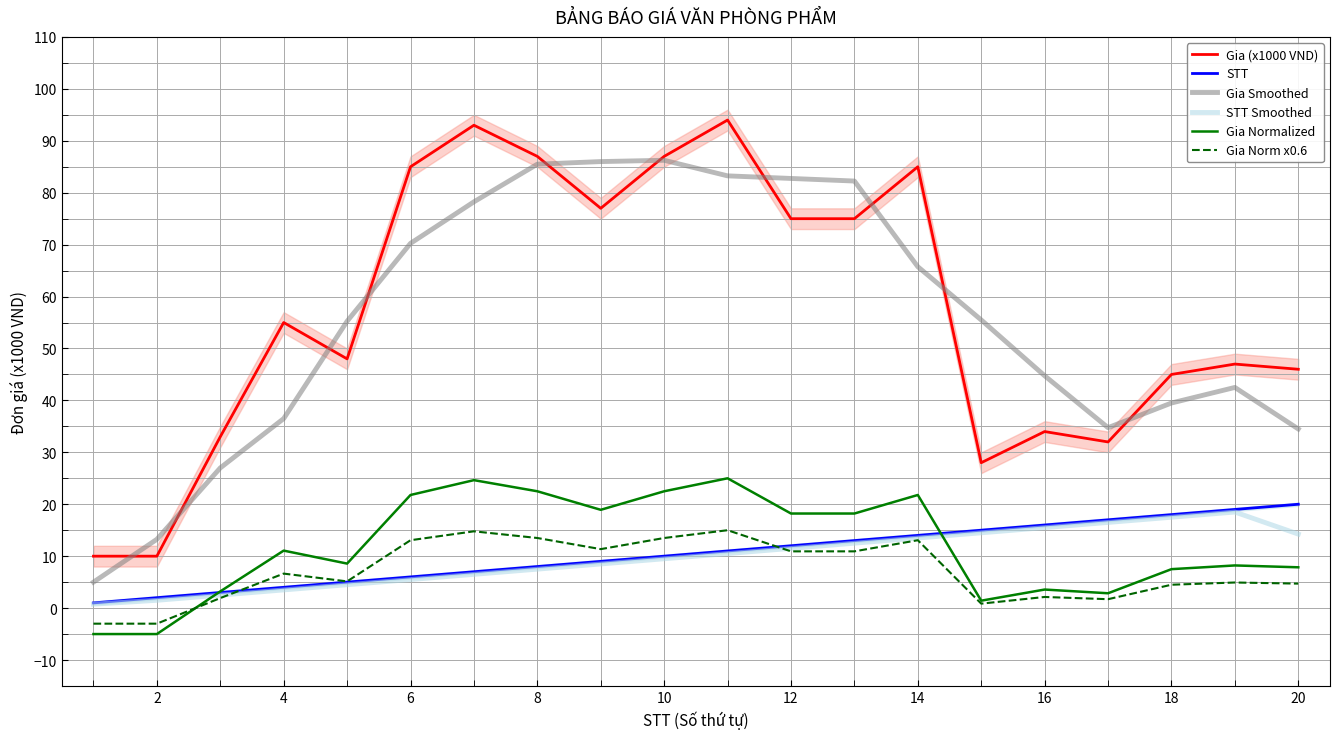

Reading left to right, transcribe all the data shown in this chart.

Gia (x1000 VND): 10.0	10.0	33.0	55.0	48.0	85.0	93.0	87.0	77.0	87.0	94.0	75.0	75.0	85.0	28.0	34.0	32.0	45.0	47.0	46.0
STT: 1.0	2.0	3.0	4.0	5.0	6.0	7.0	8.0	9.0	10.0	11.0	12.0	13.0	14.0	15.0	16.0	17.0	18.0	19.0	20.0
Gia Smoothed: 5.0	13.2	27.0	36.5	55.2	70.2	78.2	85.5	86.0	86.2	83.2	82.8	82.2	65.8	55.5	44.8	34.8	39.5	42.5	34.5
STT Smoothed: 0.8	1.5	2.5	3.5	4.5	5.5	6.5	7.5	8.5	9.5	10.5	11.5	12.5	13.5	14.5	15.5	16.5	17.5	18.5	14.2
Gia Normalized: -5.0	-5.0	3.2	11.1	8.6	21.8	24.6	22.5	18.9	22.5	25.0	18.2	18.2	21.8	1.4	3.6	2.9	7.5	8.2	7.9
Gia Norm x0.6: -3.0	-3.0	1.9	6.6	5.1	13.1	14.8	13.5	11.4	13.5	15.0	10.9	10.9	13.1	0.9	2.1	1.7	4.5	4.9	4.7